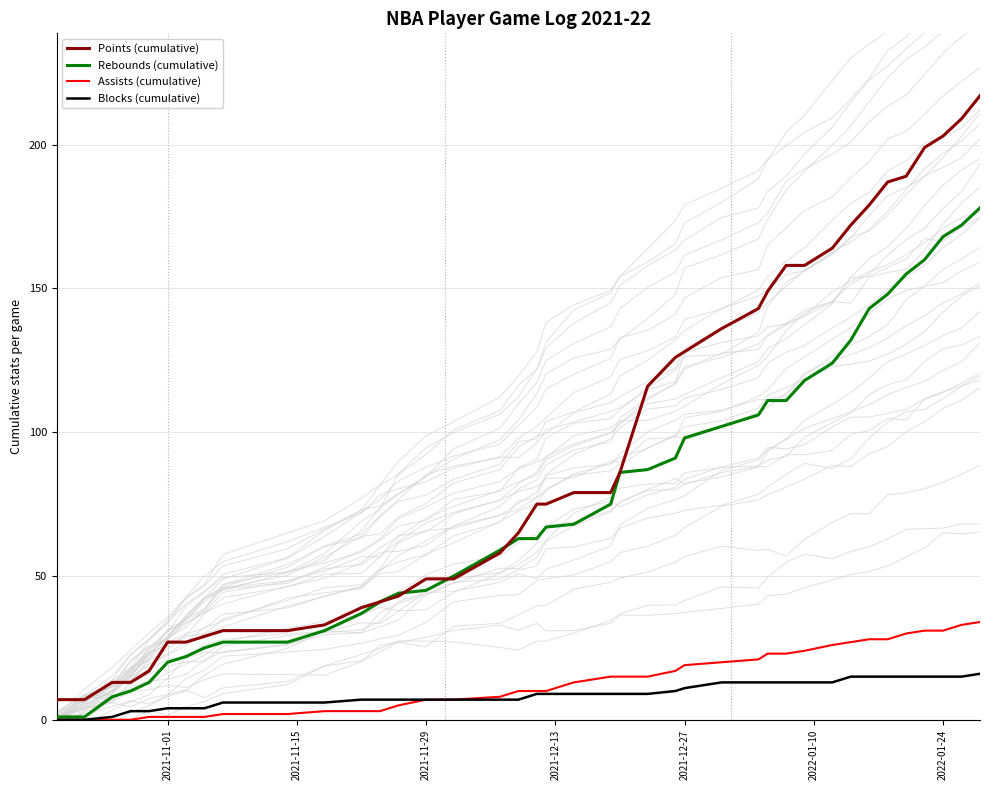

True or false: Rebounds (cumulative) and Assists (cumulative) cross at least once.

False